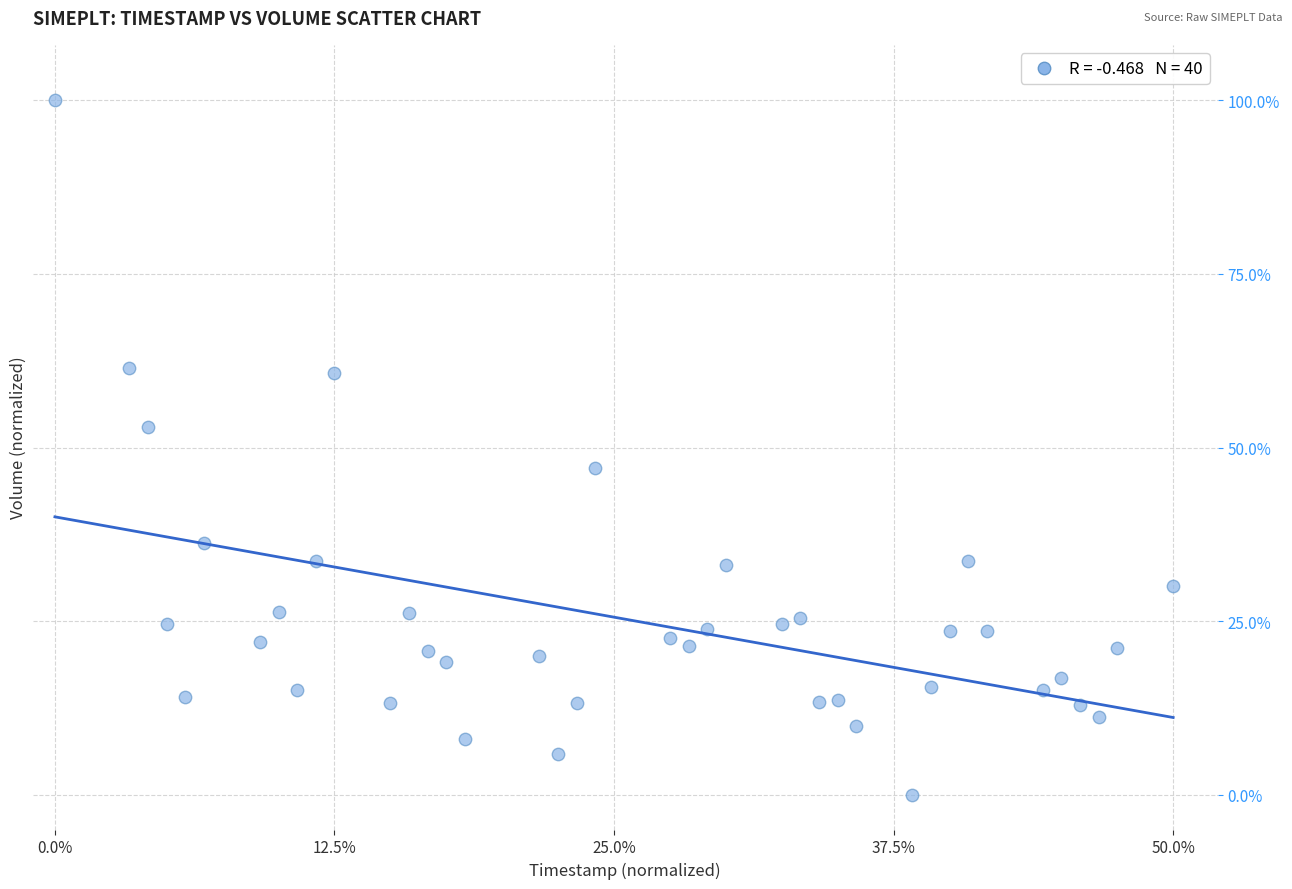

What is the range of Y values (max minus min)?

100.0